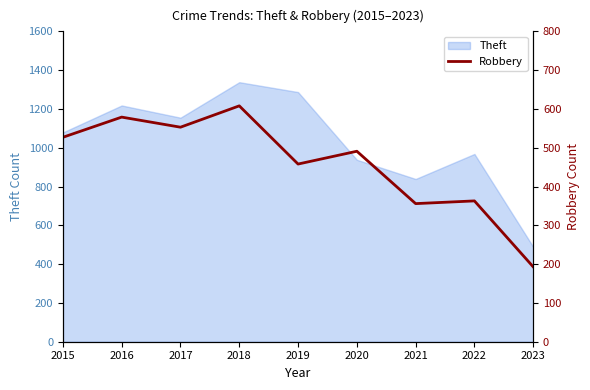

How many interior local valleys (lower than both neighbors) does the data have?

3